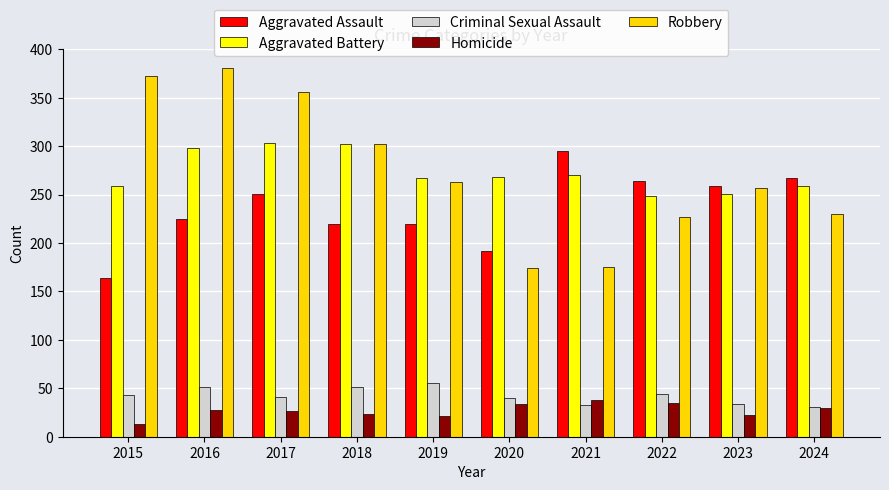

What are all the series names shown in the legend?

Aggravated Assault, Aggravated Battery, Criminal Sexual Assault, Homicide, Robbery